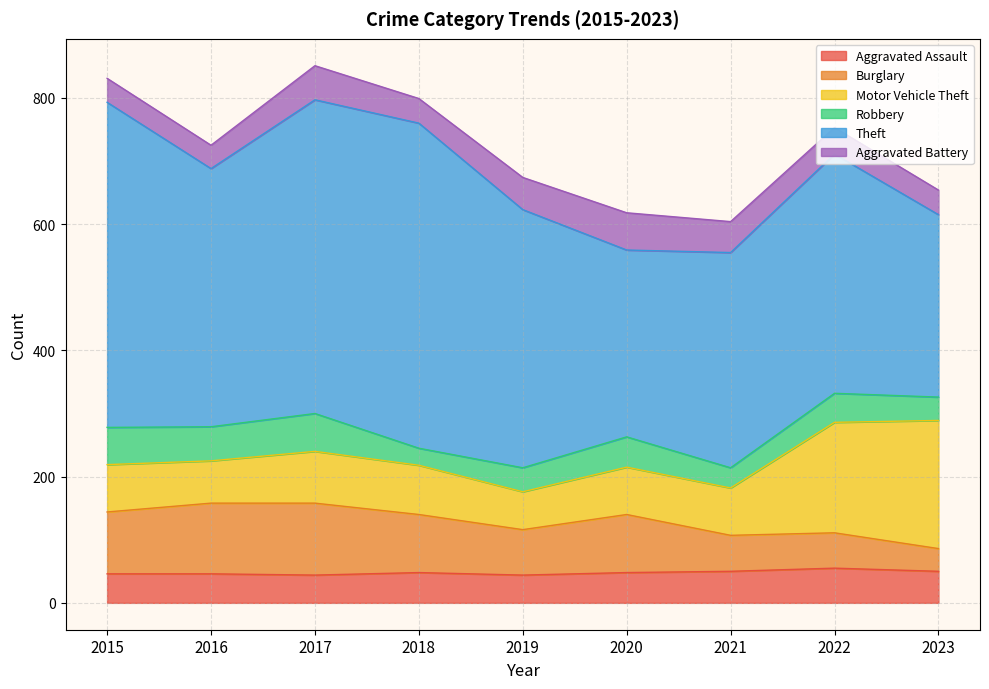

What is the maximum value shown in the chart?

515